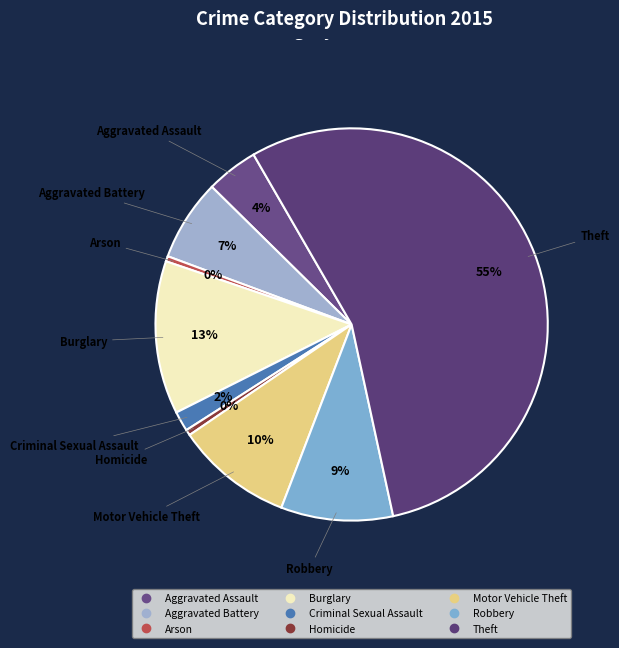

What is the majority slice?

Theft